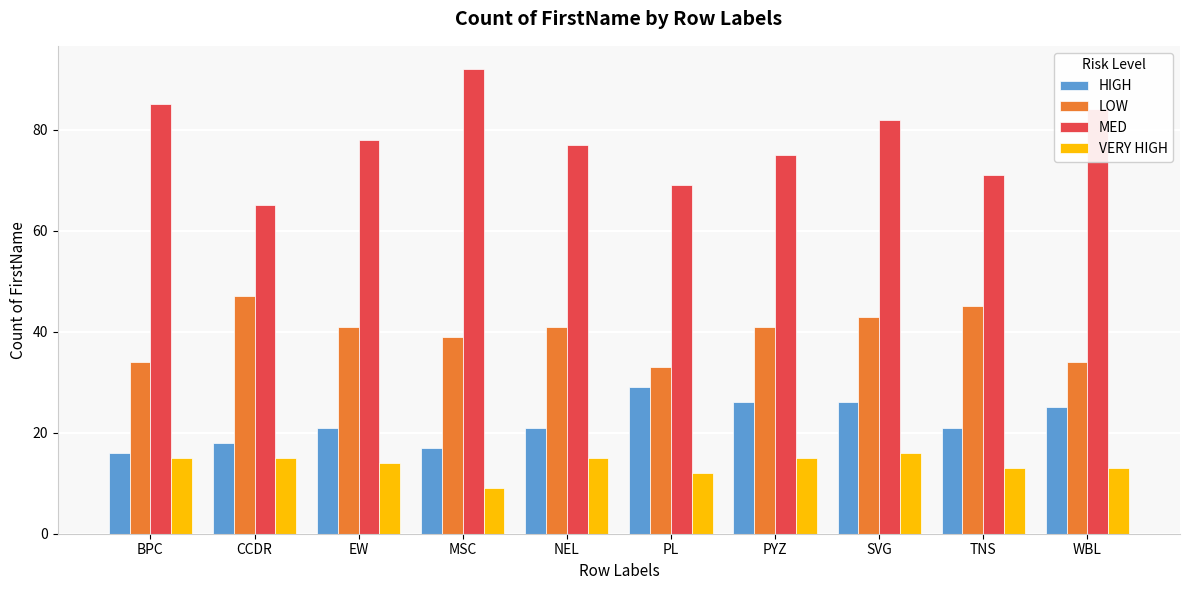

True or false: LOW has a value of 52 at MSC.

False